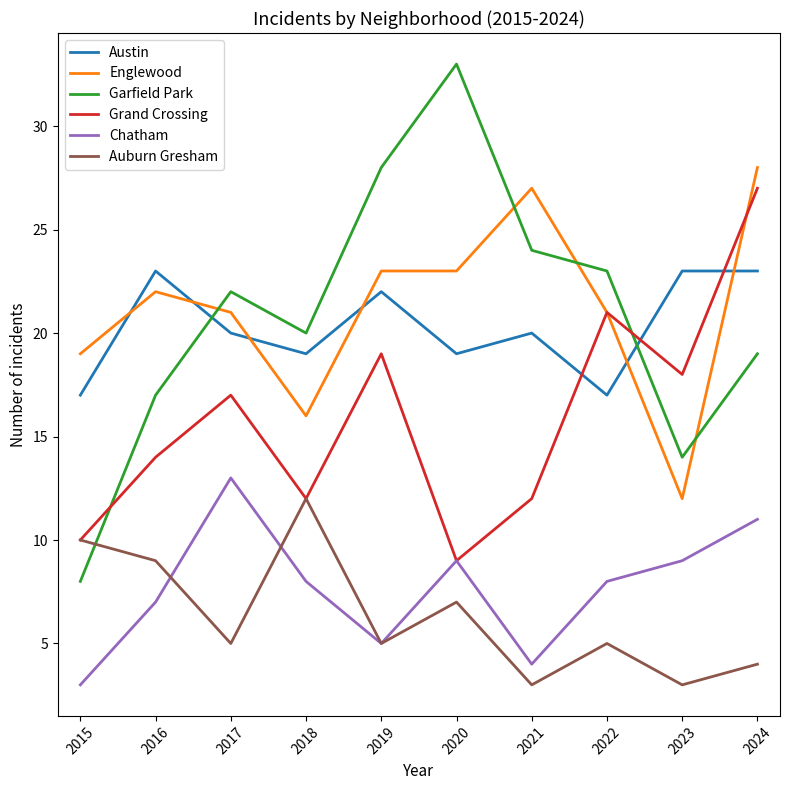

The value of Auburn Gresham at 2021 is 4. True or false?

False